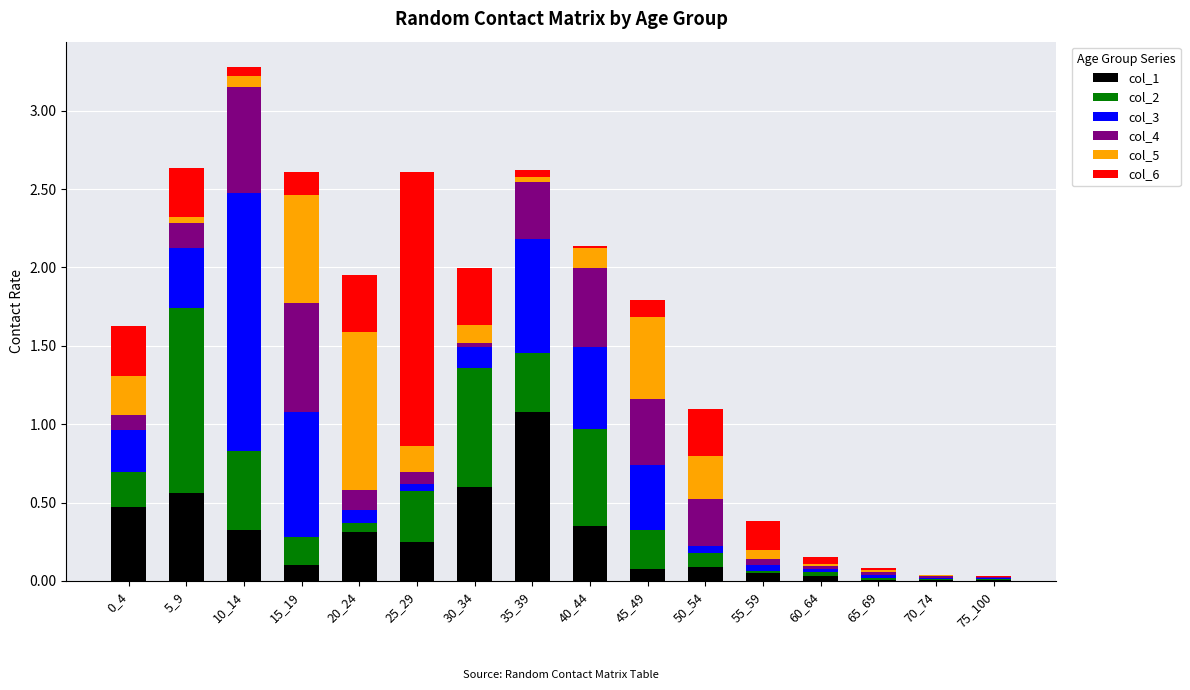

At which category is the sum across all series the highest?

10_14